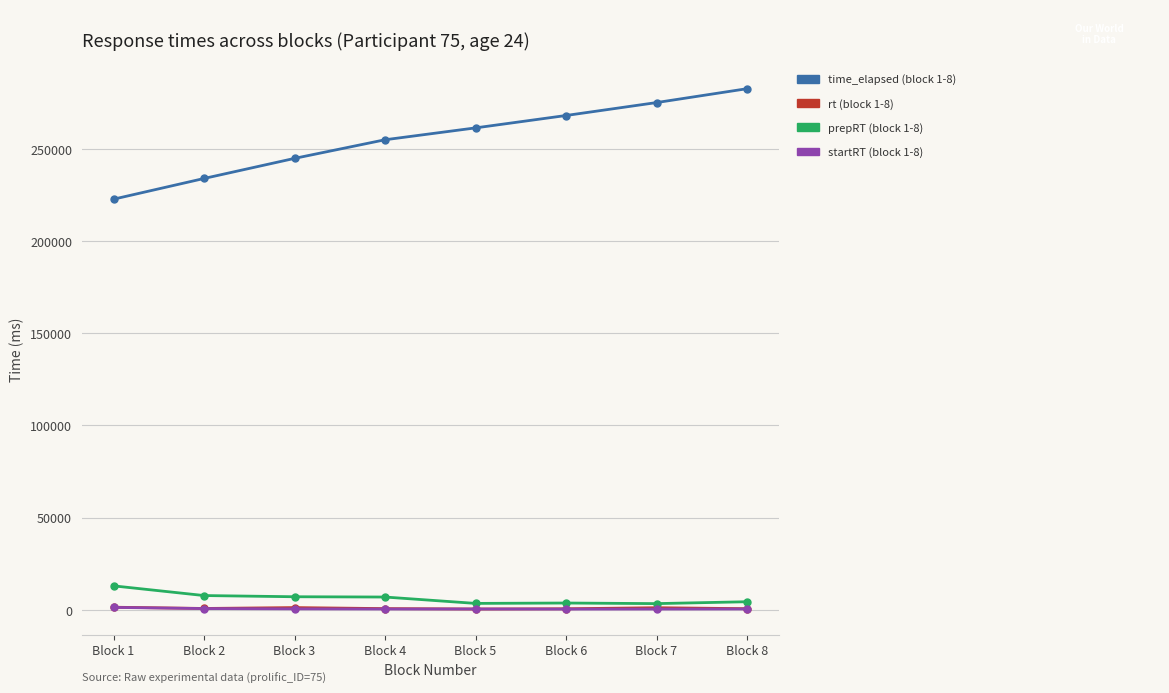

The value of time_elapsed (block 1-8) at Block 7 is 189248. True or false?

False